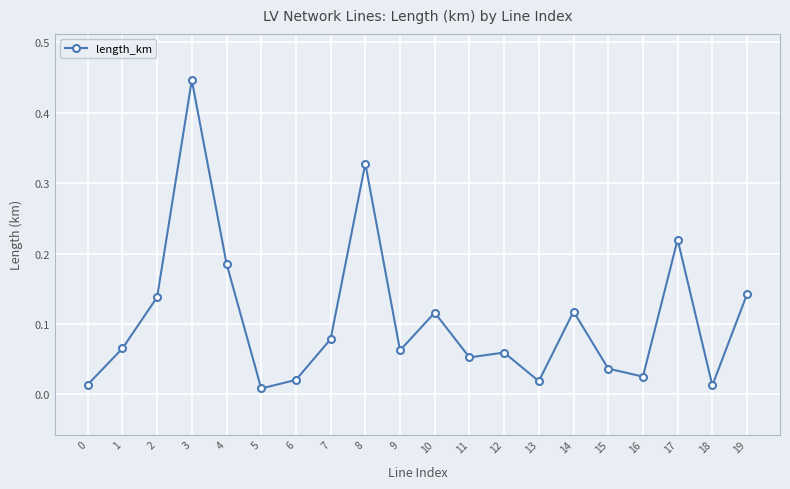

True or false: the data shows 0.2 at 14.

False